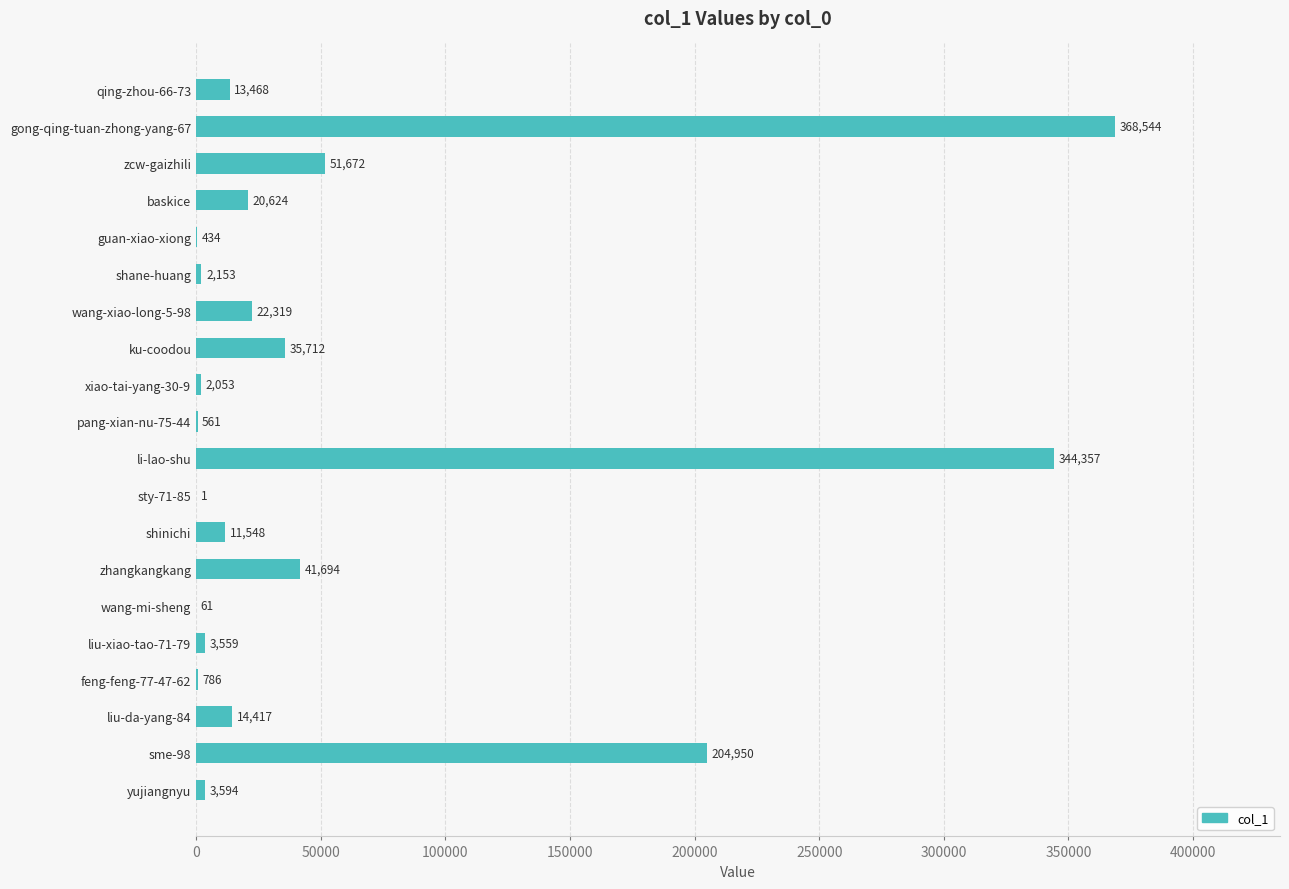

Where is the data nearest to the value 184272?

sme-98